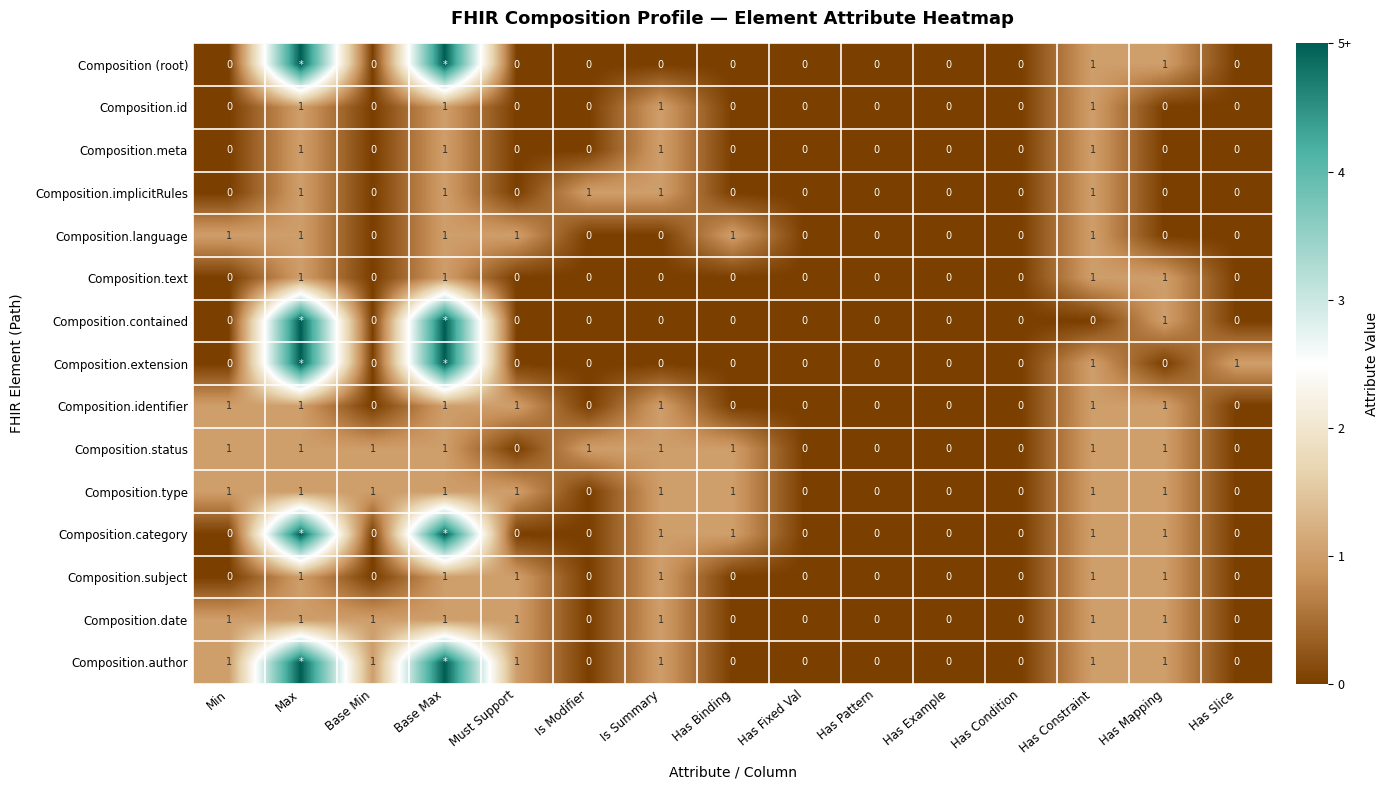

How many values in Composition.meta are above zero?

4